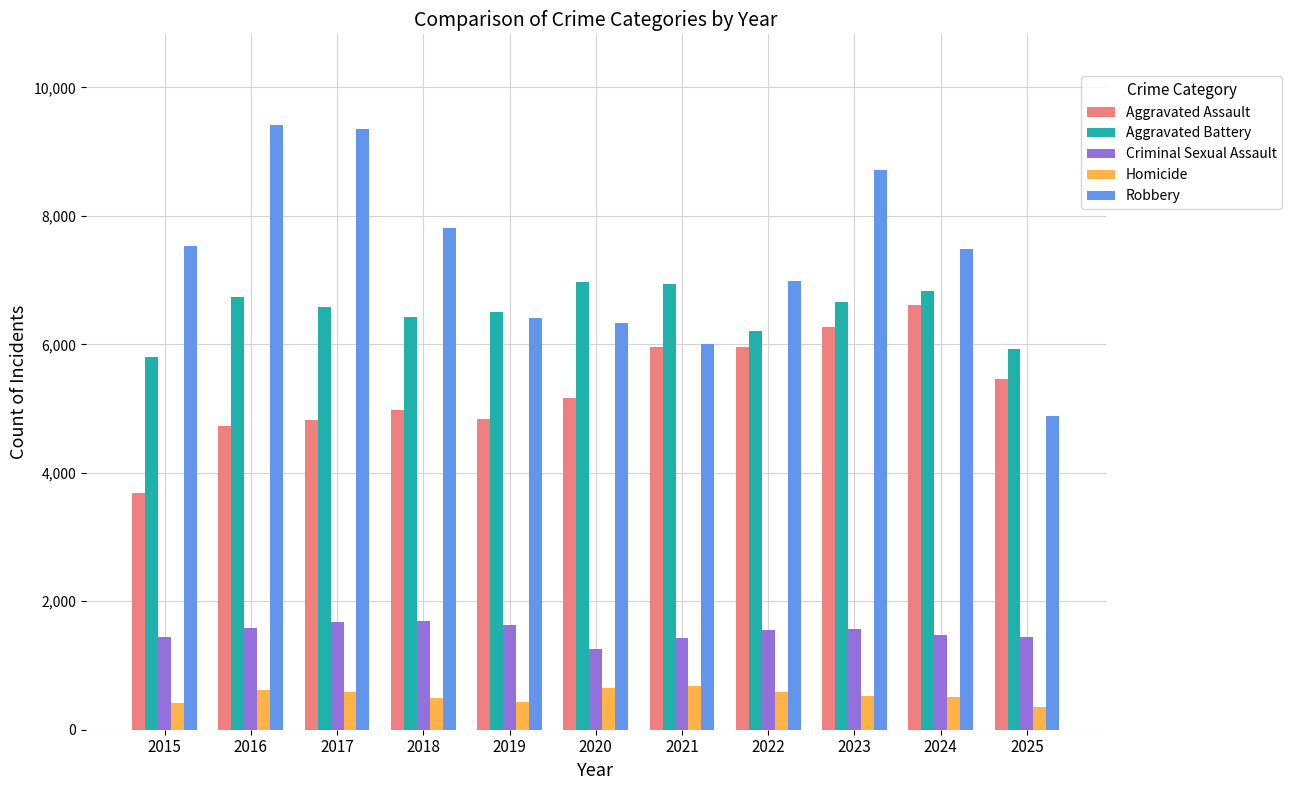

How many distinct data groups are displayed?

5